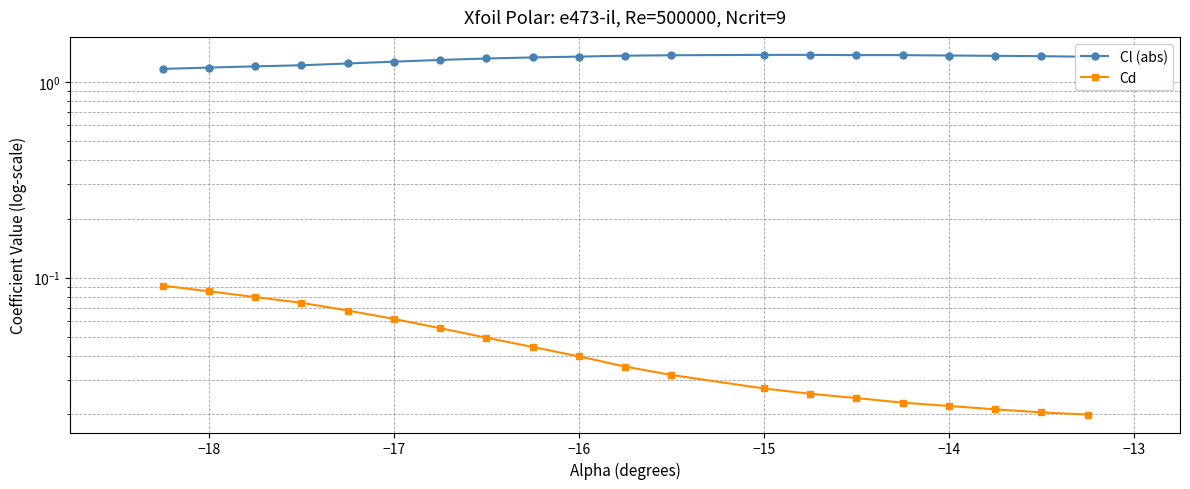

True or false: Cd has more than 0 interior local peaks.

False